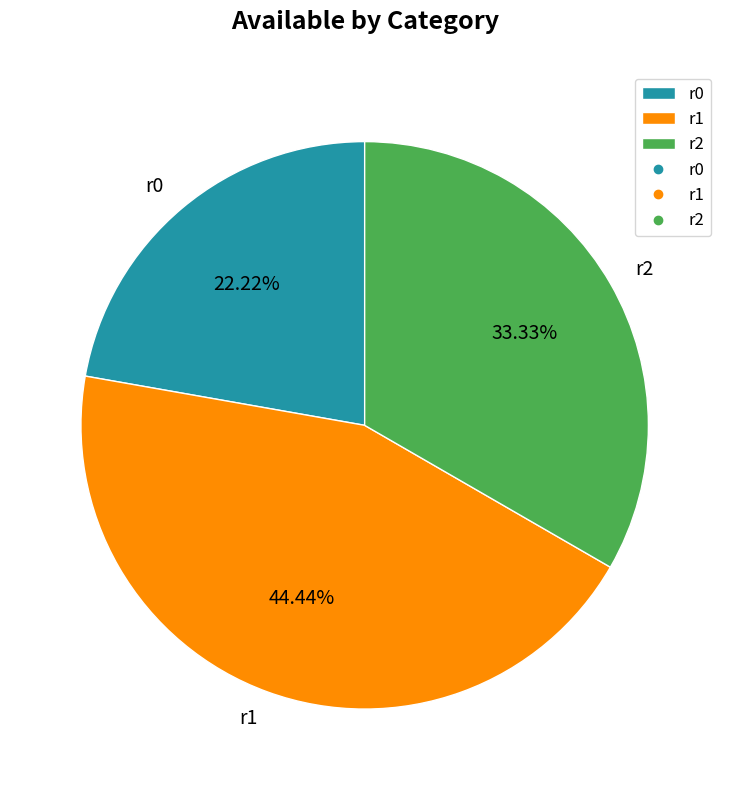

What is the smallest slice in the pie chart?

r0